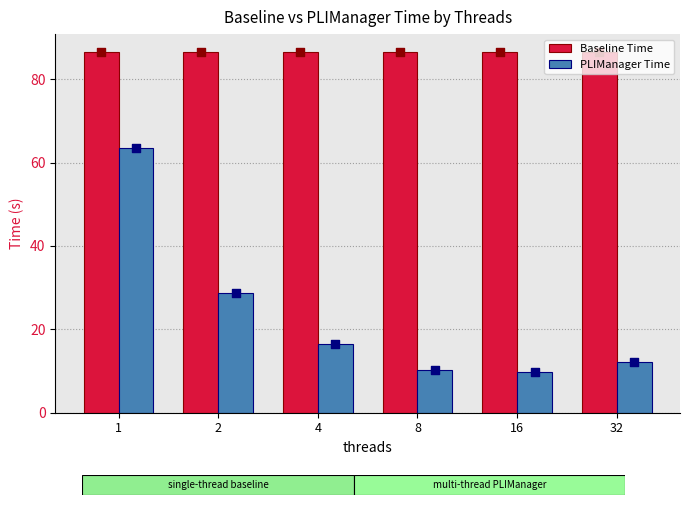

Which series has the largest total across all categories?

Baseline Time